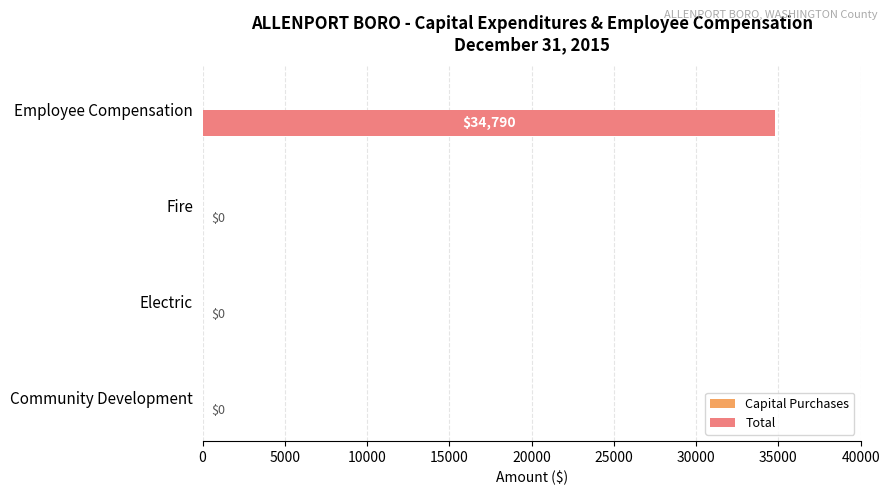

What is the greatest value displayed?

34790